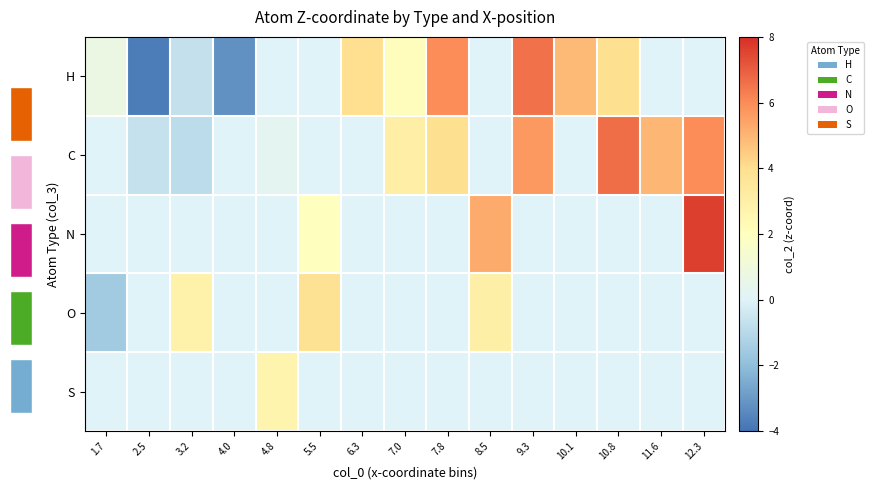

How many distinct data groups are displayed?

5